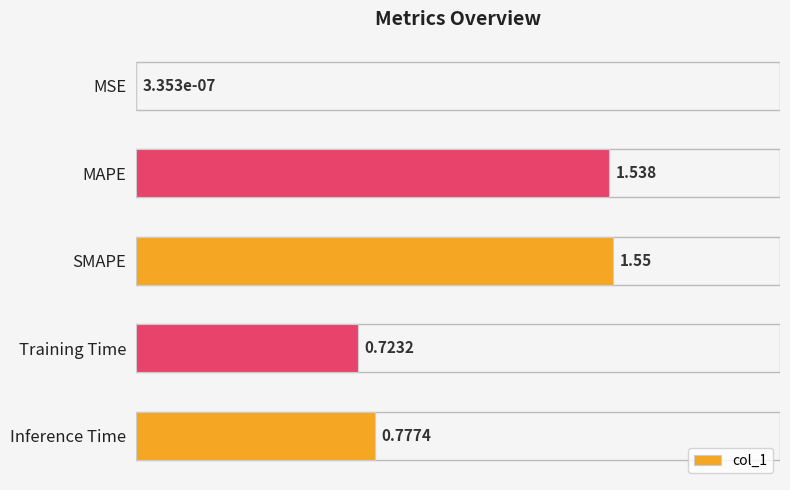

Which category has the highest value across all series?

SMAPE